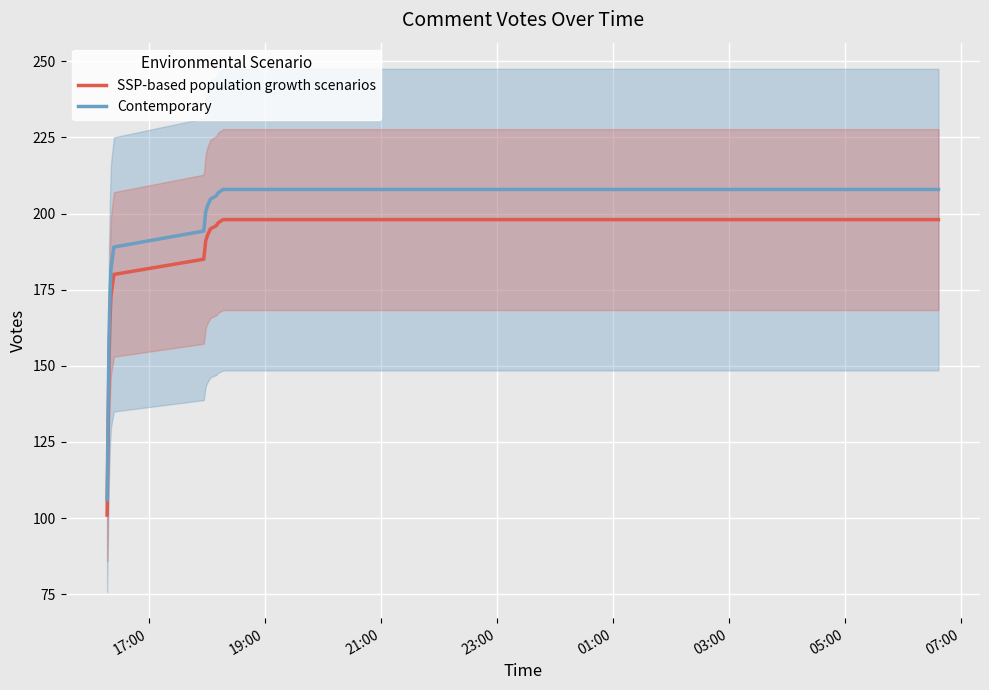

What is the difference between the maximum and minimum values in the Contemporary series?

101.8